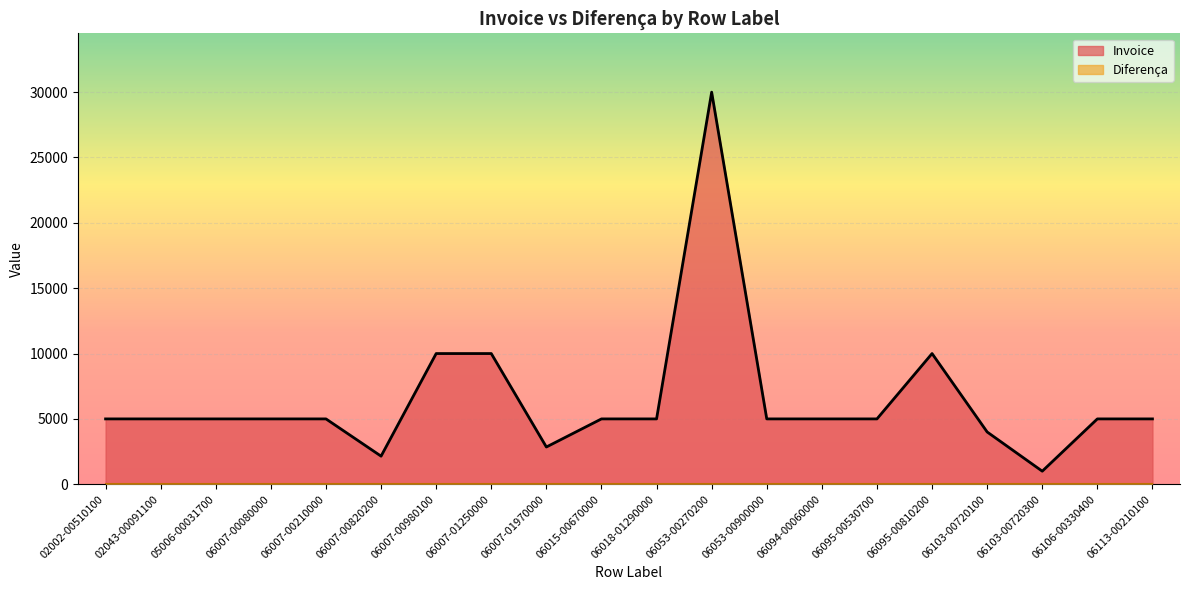

What is the label of the 20th point from the left?

06113-00210100